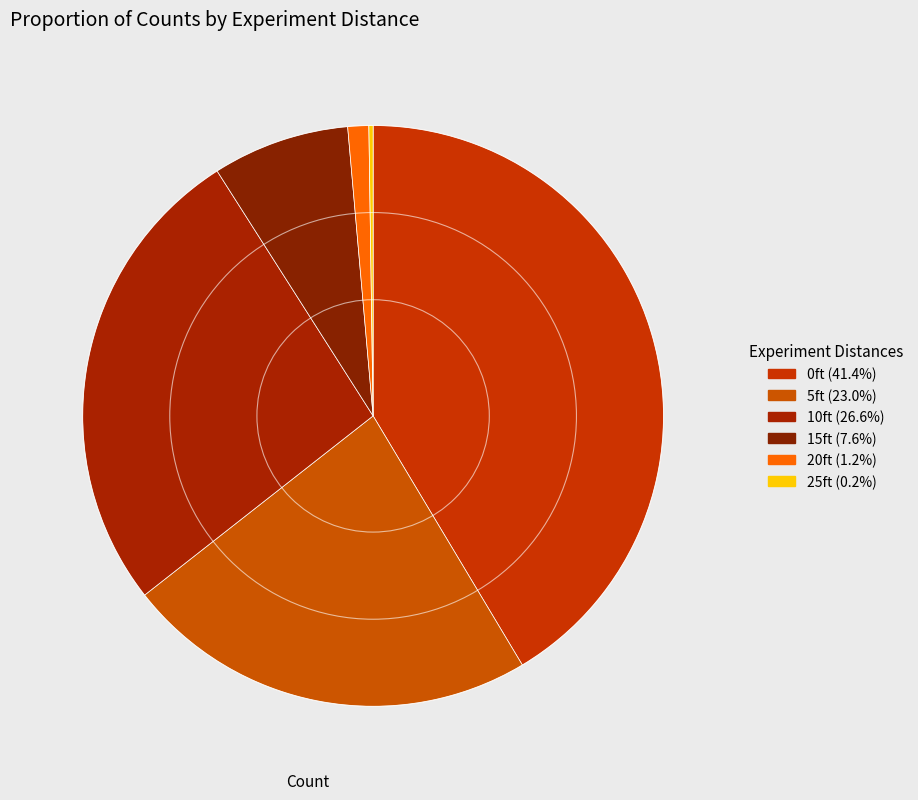

What is the change in value from 10ft to 15ft?

-325